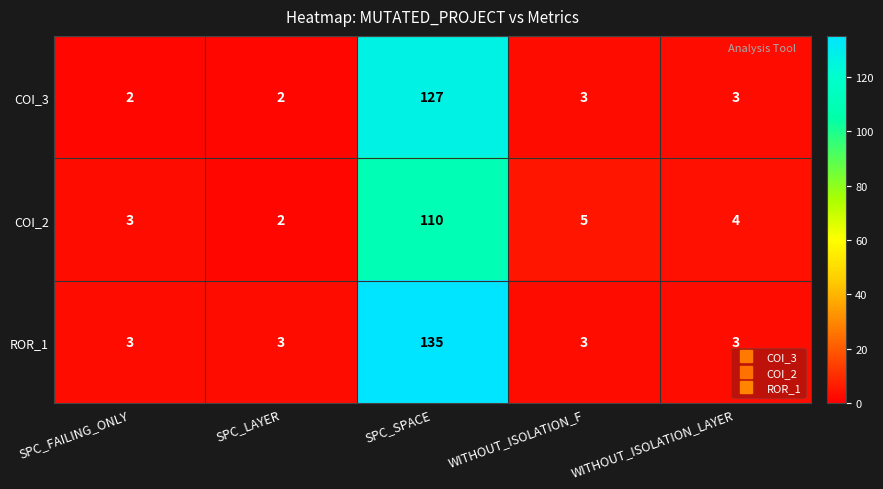

Rank the series by their maximum value, from highest to lowest.

ROR_1, COI_3, COI_2